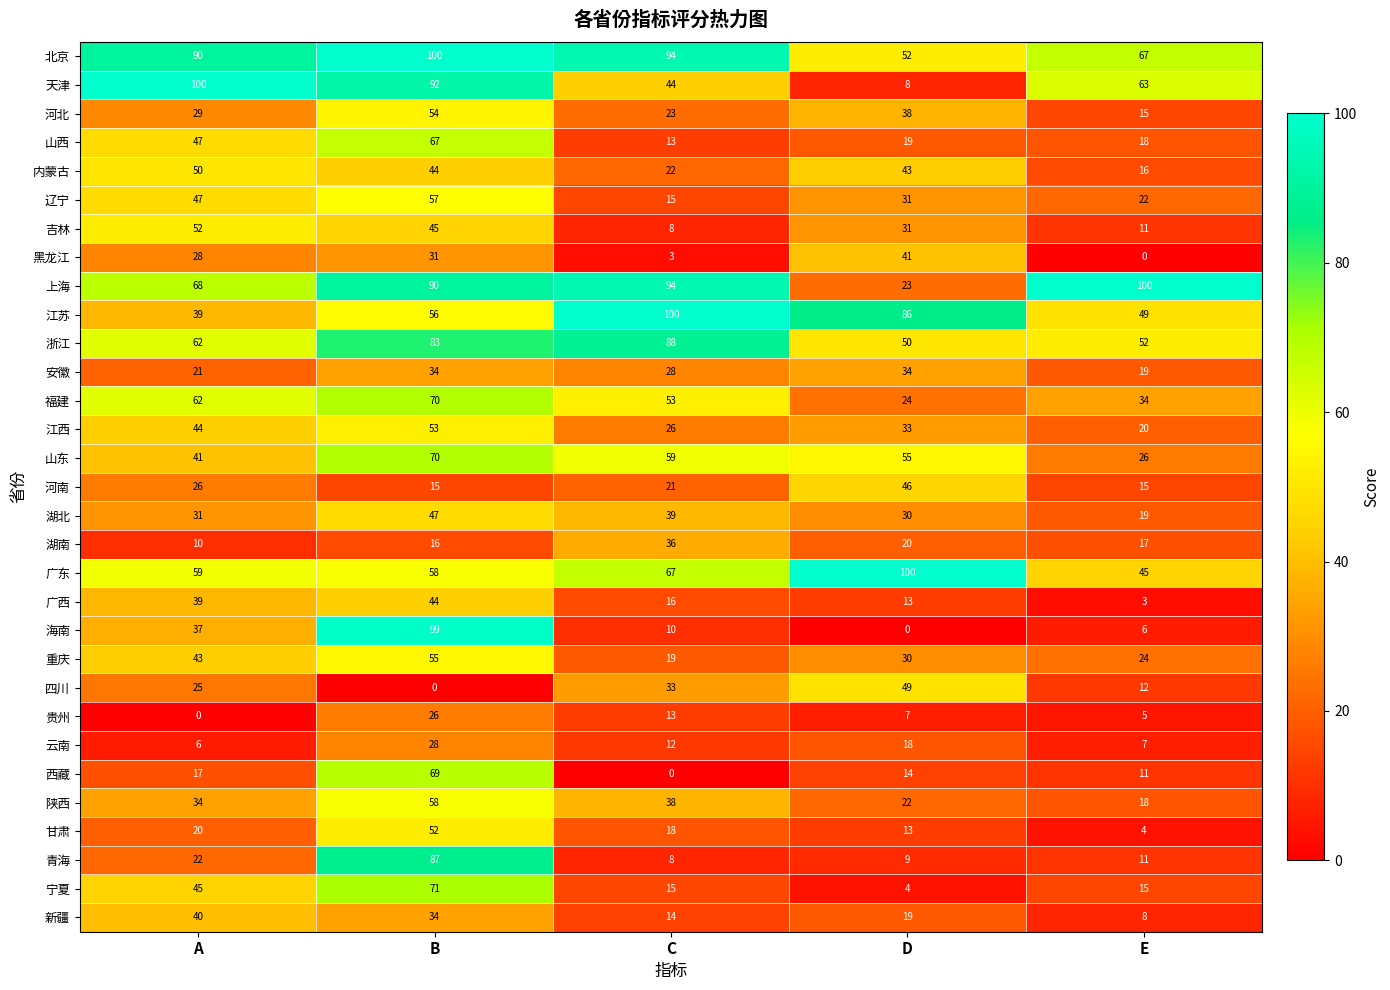

At which category is the sum across all series the highest?

B